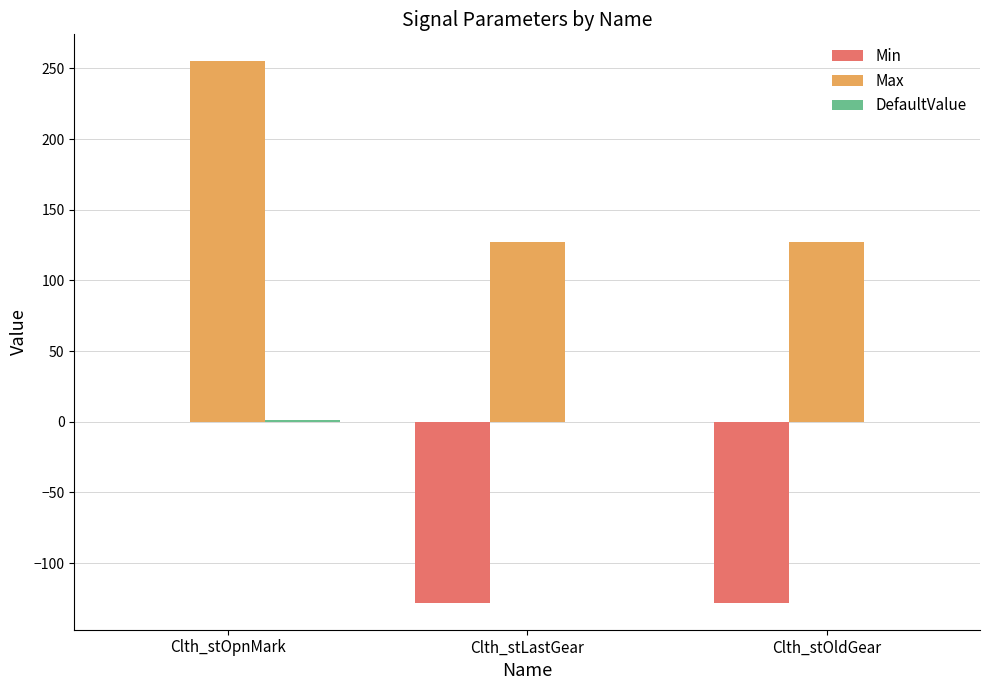

Is the value of Max at Clth_stOldGear greater than the value of Min at Clth_stLastGear?

Yes